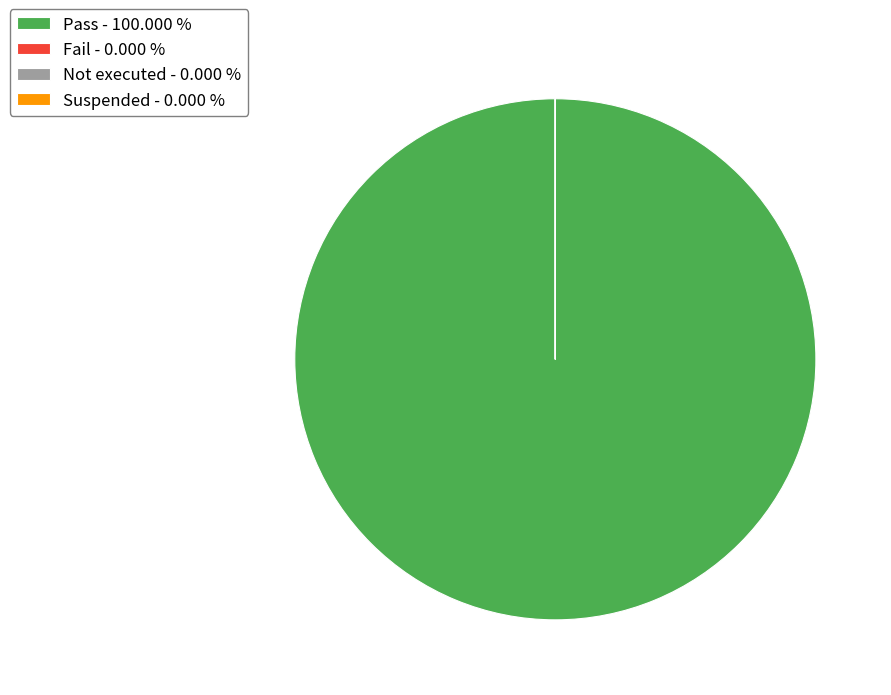

Is Pass - 100.000 % the majority of the pie?

Yes